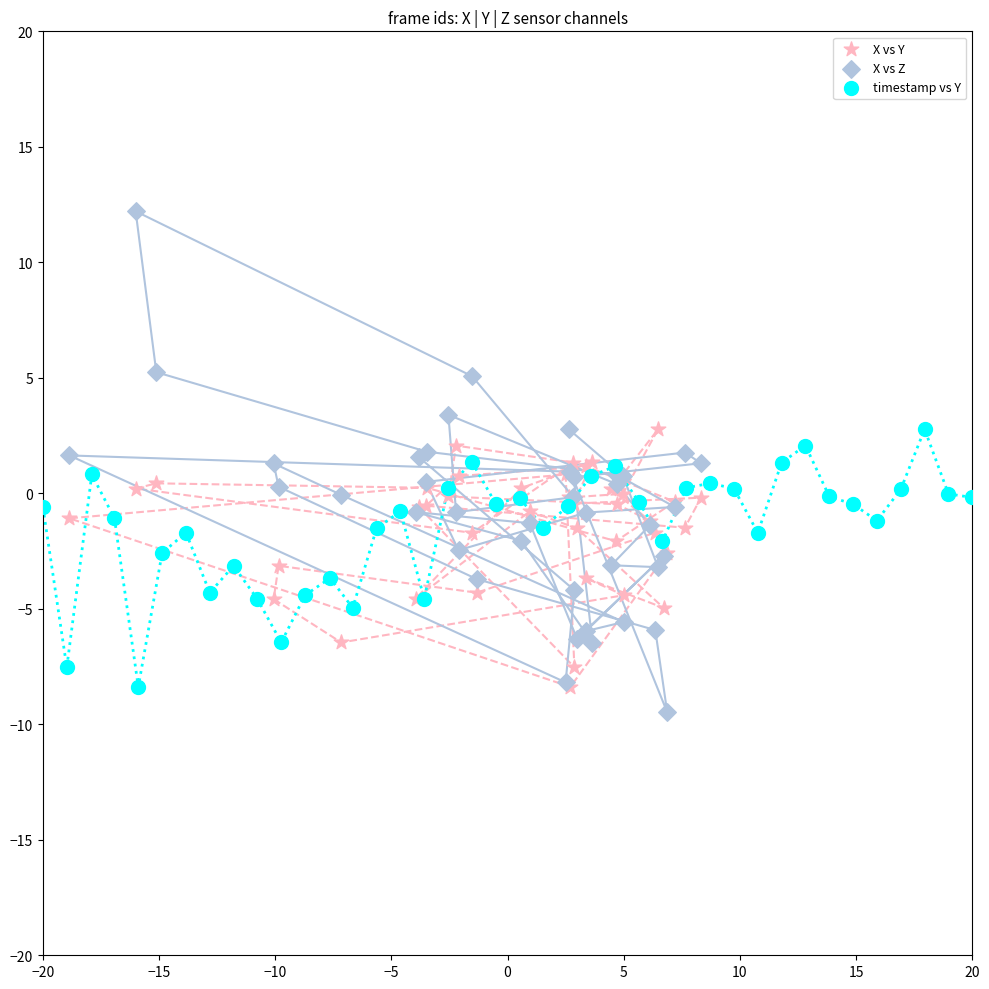

Which series reaches the maximum Y coordinate?

X vs Z